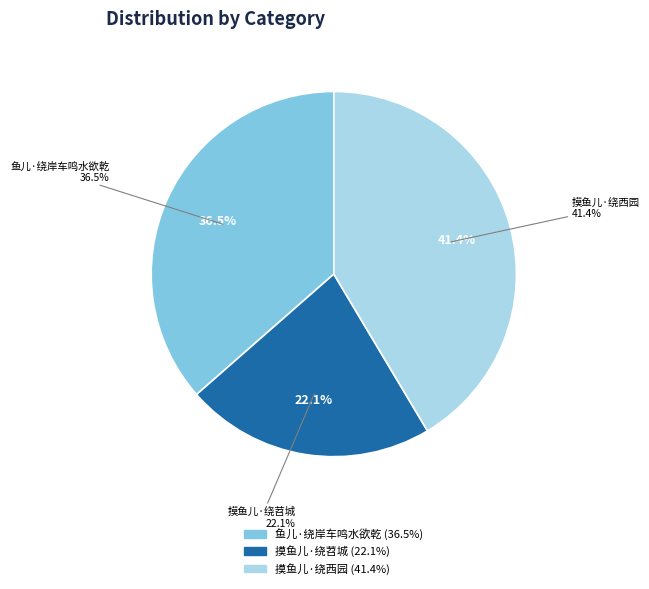

How many slices are in this pie chart?

3